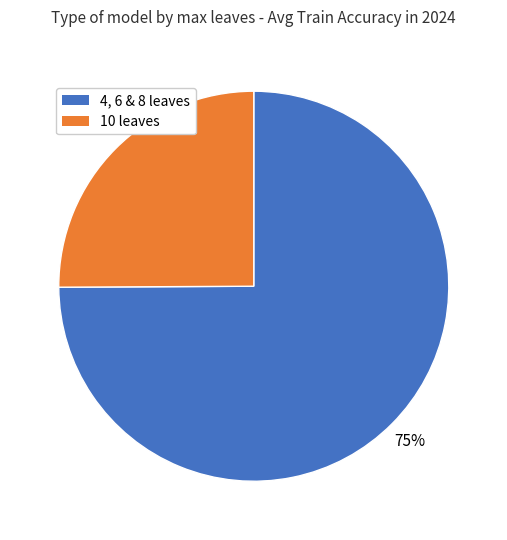

Is there a majority slice in this chart?

Yes